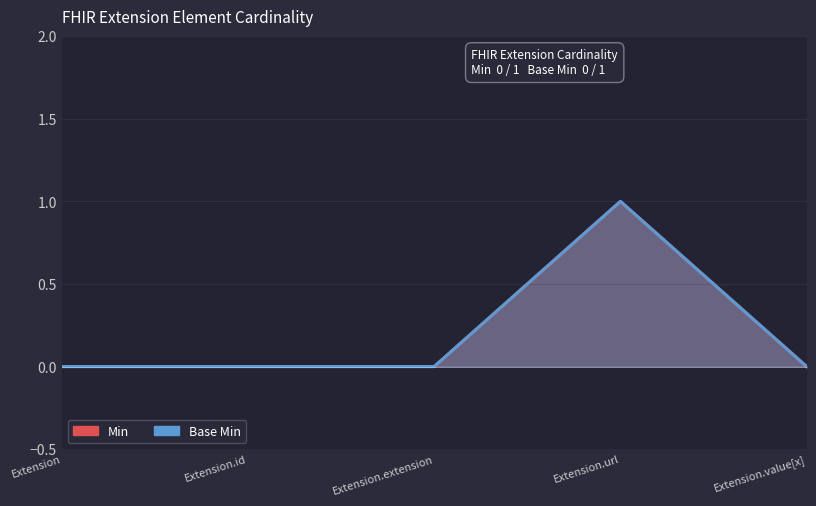

What is the label of the 5th point from the left?

Extension.value[x]